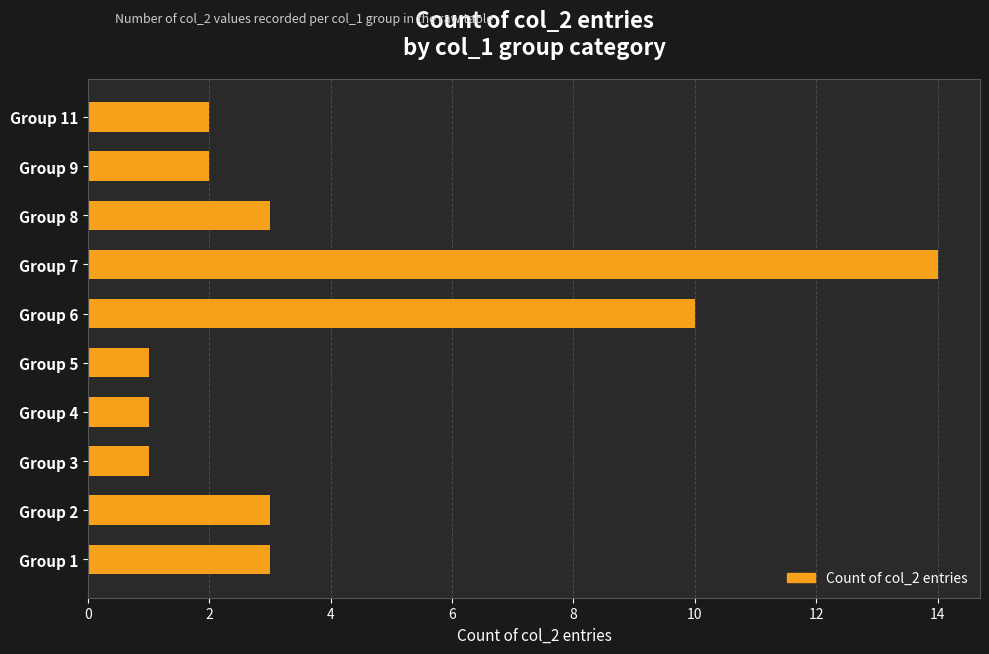

True or false: the data shows 2 at Group 9.

True